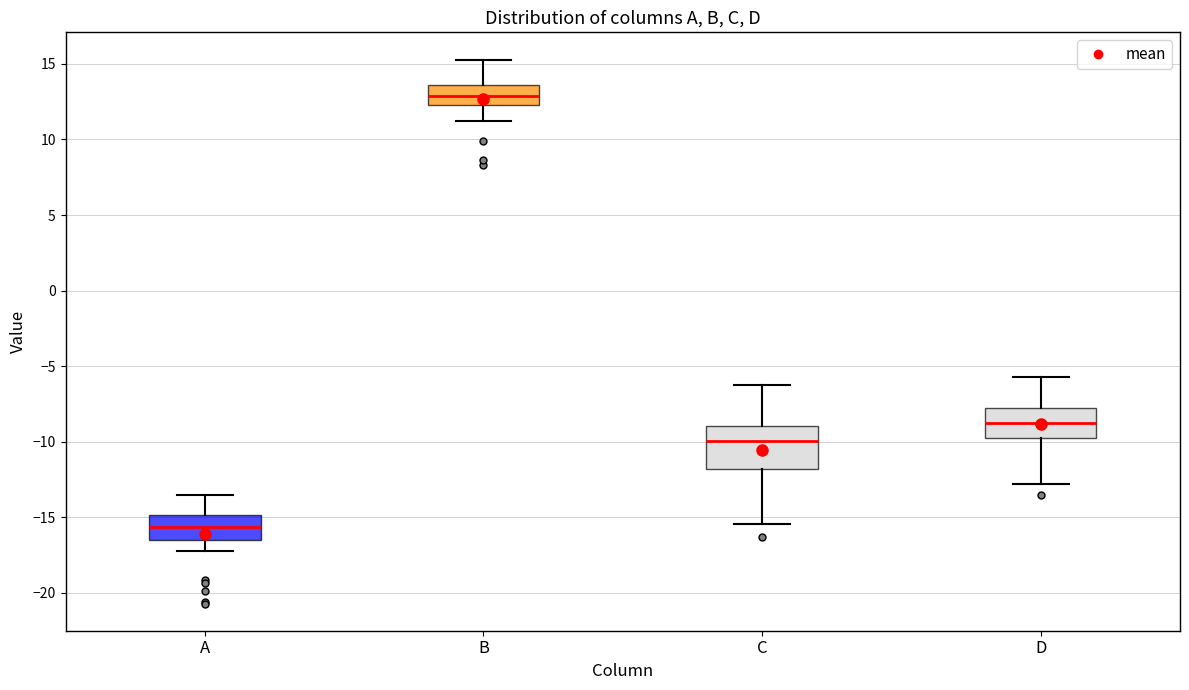

Comparing the boxes themselves (not the whiskers), which one is the tallest?

C